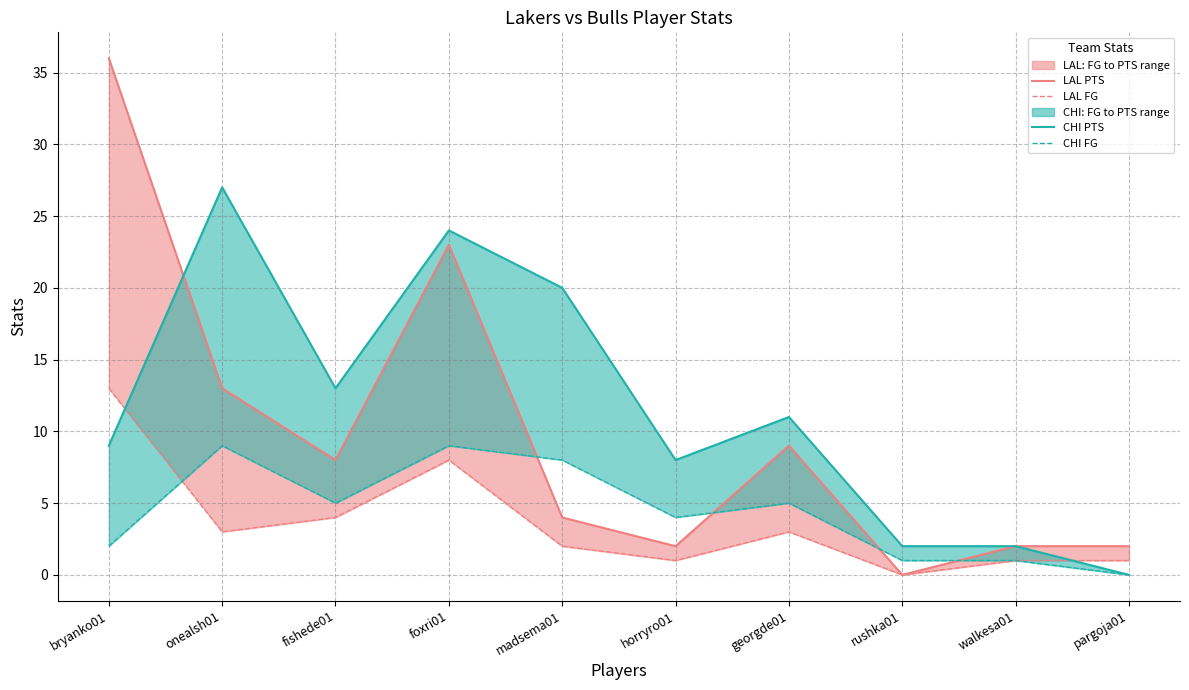

Reading right to left, what are all the values shown in this chart?

LAL PTS: pargoja01=2	walkesa01=2	rushka01=0	georgde01=9	horryro01=2	madsema01=4	foxri01=23	fishede01=8	onealsh01=13	bryanko01=36
LAL FG: pargoja01=1	walkesa01=1	rushka01=0	georgde01=3	horryro01=1	madsema01=2	foxri01=8	fishede01=4	onealsh01=3	bryanko01=13
CHI PTS: pargoja01=0	walkesa01=2	rushka01=2	georgde01=11	horryro01=8	madsema01=20	foxri01=24	fishede01=13	onealsh01=27	bryanko01=9
CHI FG: pargoja01=0	walkesa01=1	rushka01=1	georgde01=5	horryro01=4	madsema01=8	foxri01=9	fishede01=5	onealsh01=9	bryanko01=2